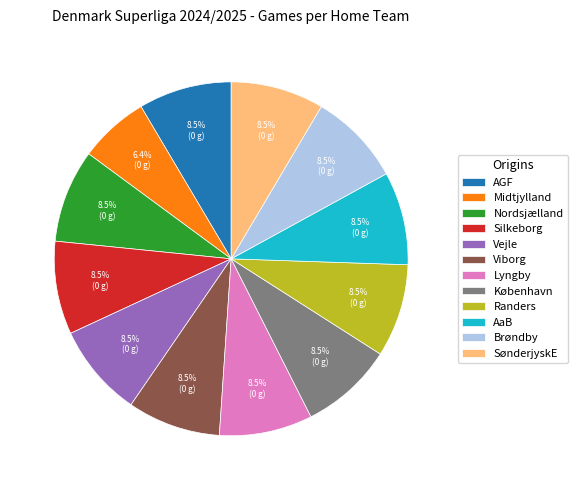

Is it true that Midtjylland is 6% of the pie?

True